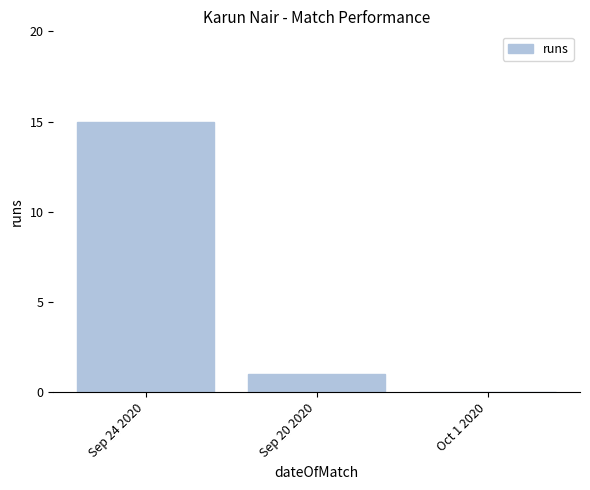

How many values are above zero?

2